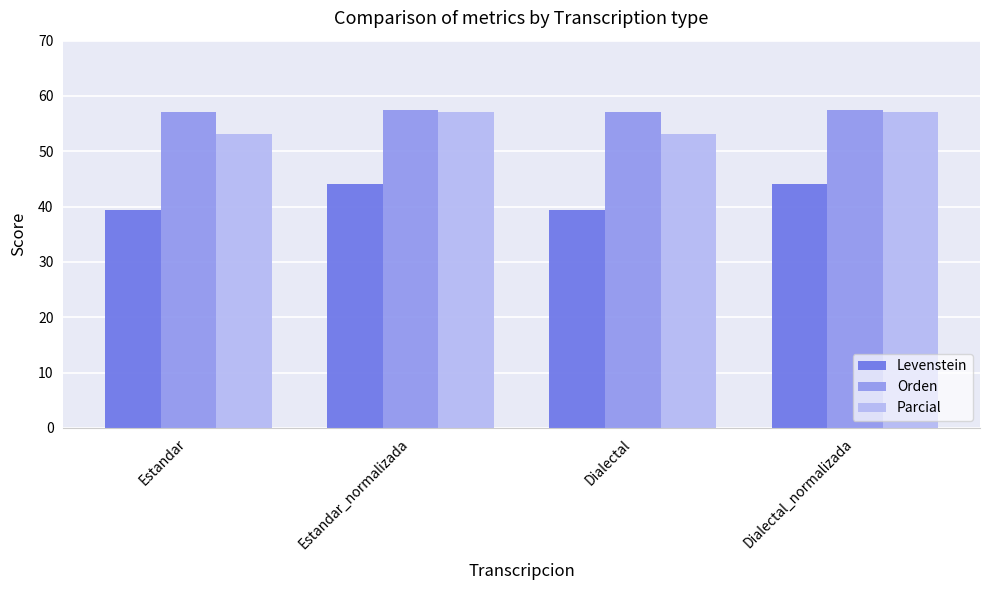

Which series has the largest total across all categories?

Orden